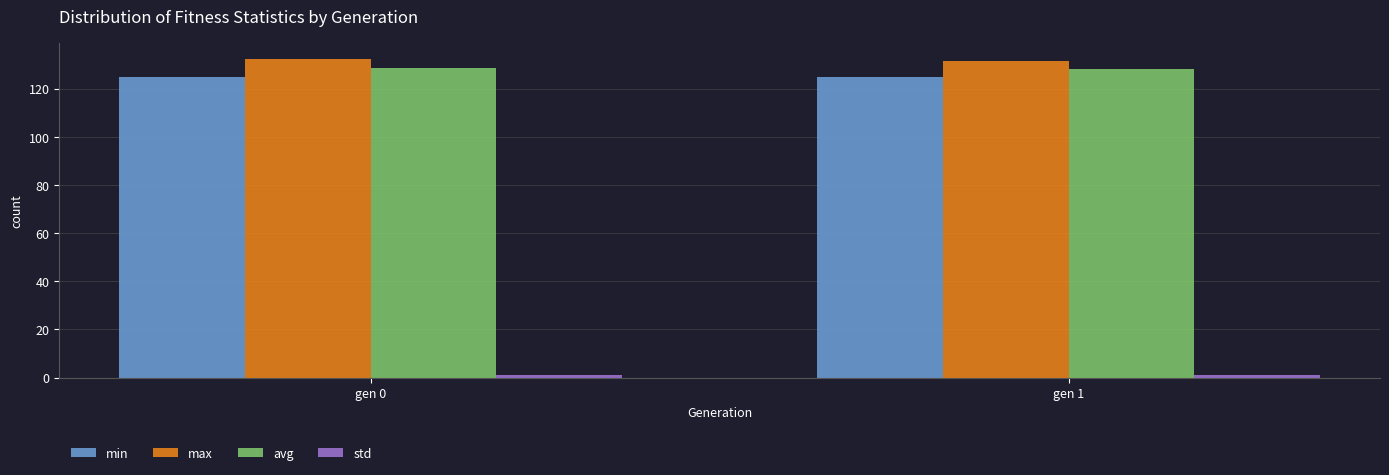

What is the sum of all min values?

249.5